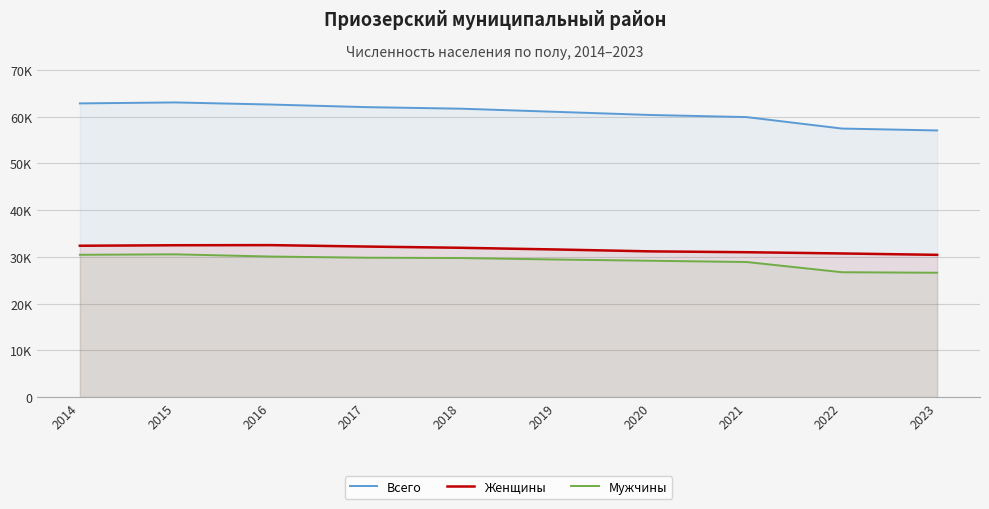

What is the value of the Женщины point at the 10th from the left?

30438